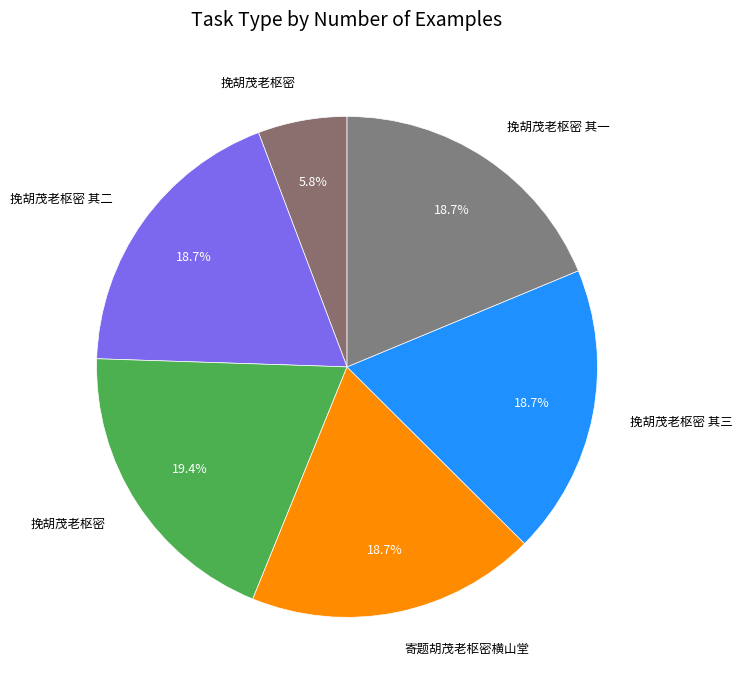

Which slice is the smallest?

挽胡茂老枢密